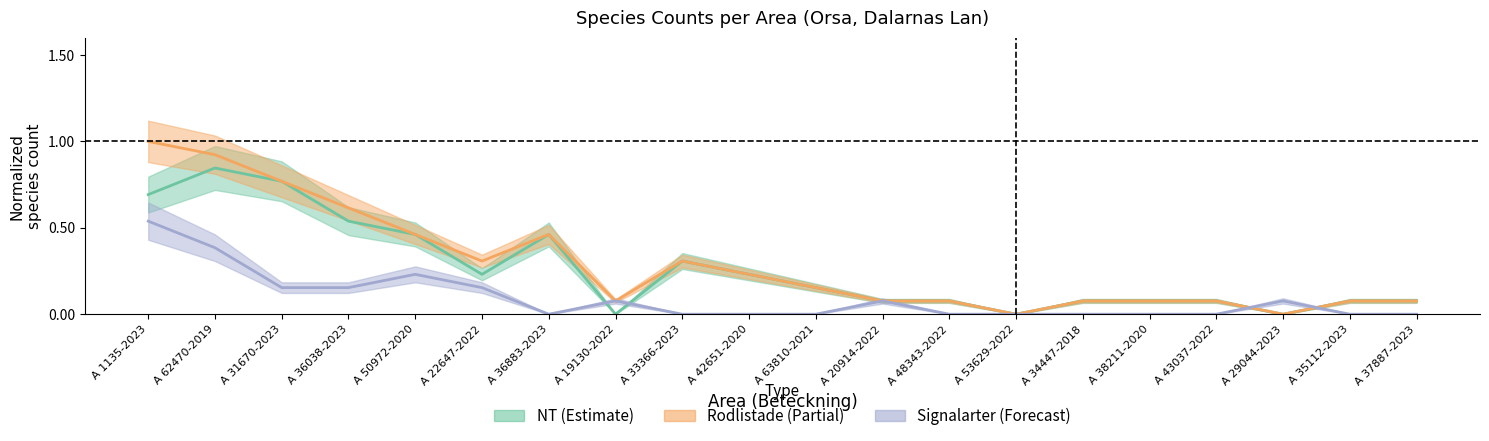

Where is the first local maximum for NT?

A 62470-2019